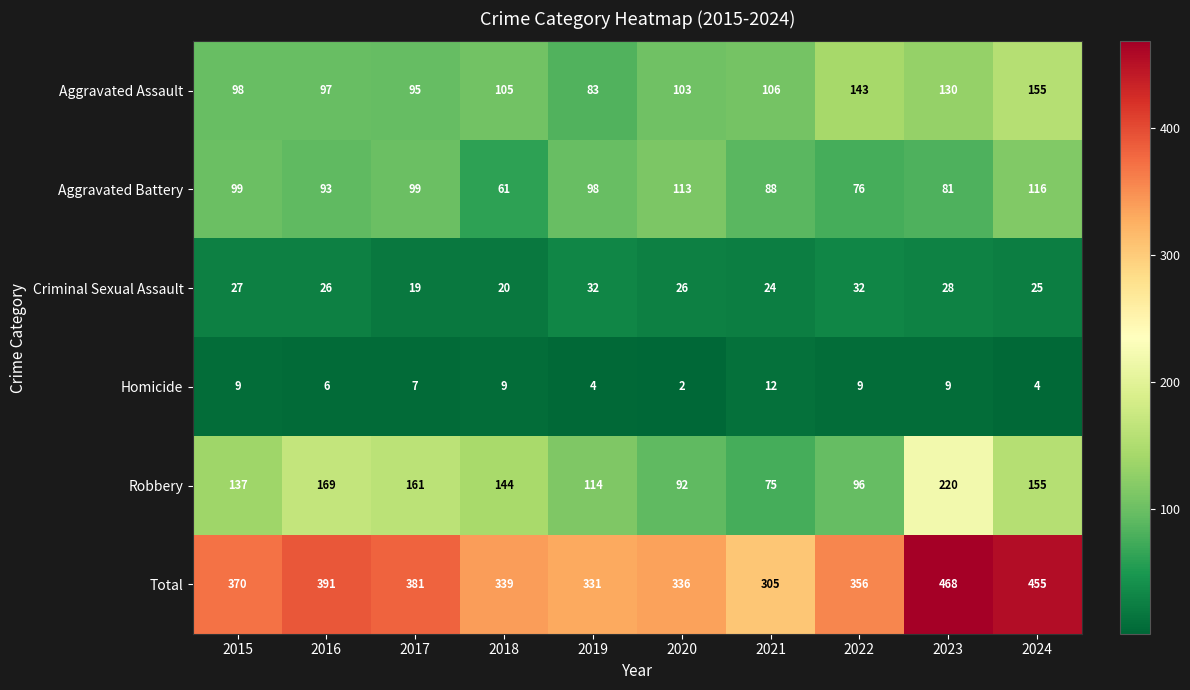

Which label corresponds to the smallest value in the chart?

2020